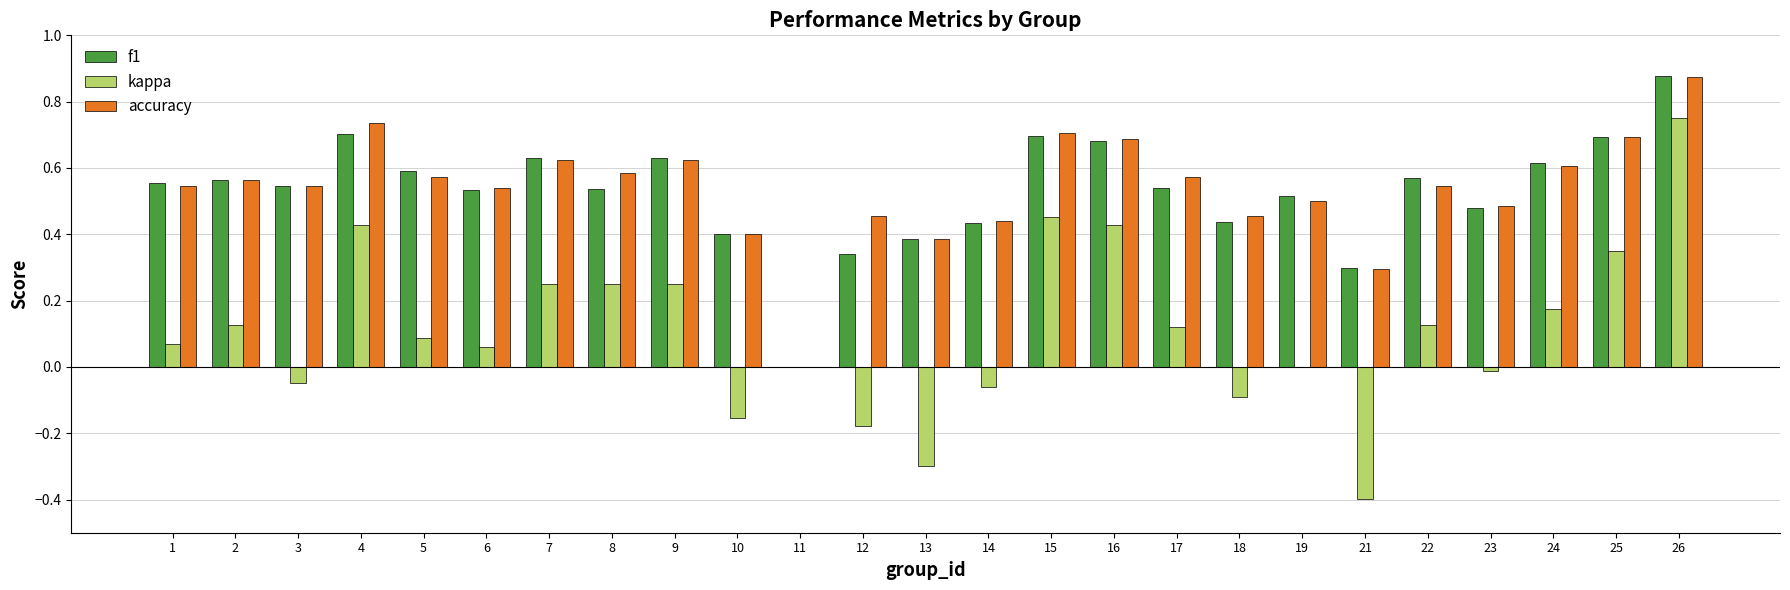

Which series changed the most between 1 and 10?

kappa